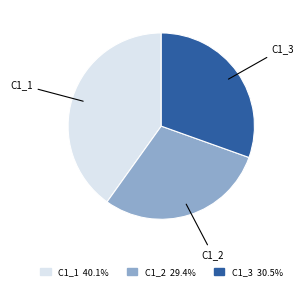

Rank the categories by value from highest to lowest.

C1_1, C1_3, C1_2